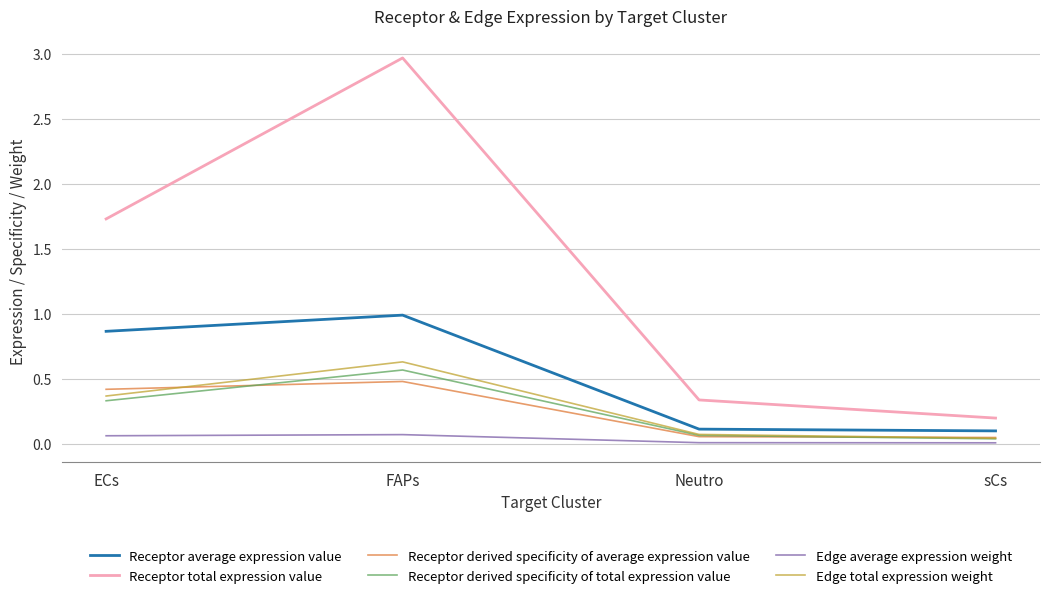

The value of Receptor derived specificity of average expression value at FAPs is 0.5. True or false?

True